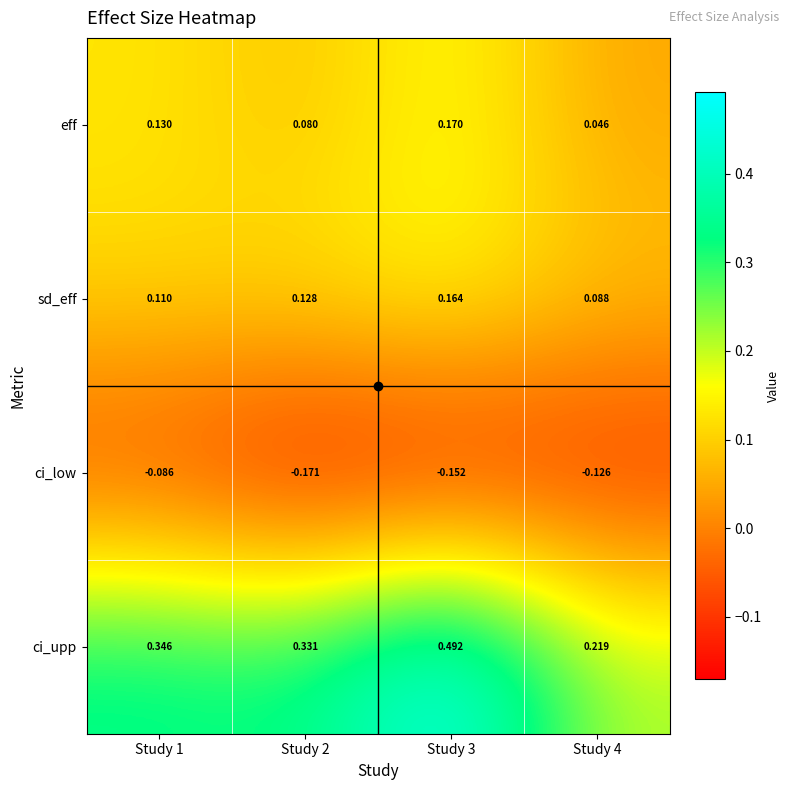

Which series has the largest total across all categories?

ci_upp